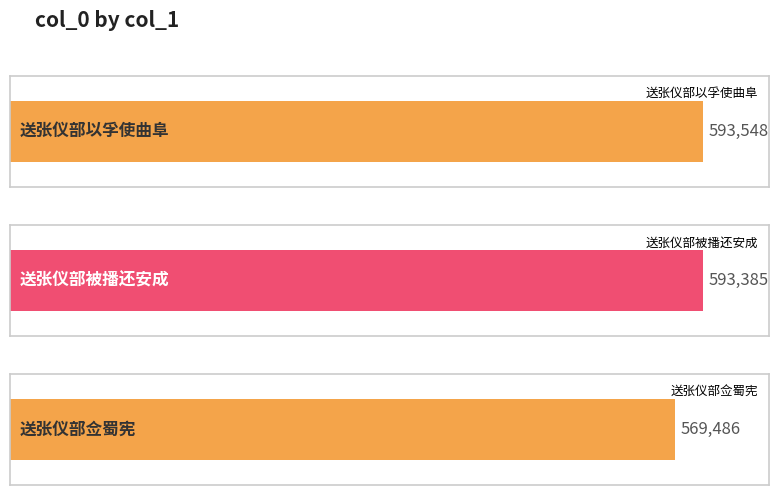

What is the label of the 2nd bar from the right?

送张仪部被播还安成